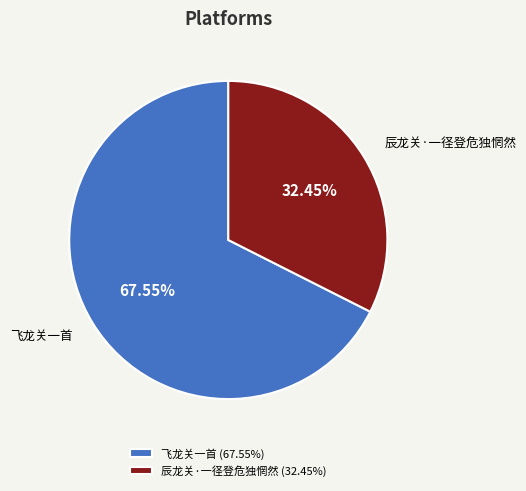

What is the smallest slice in the pie chart?

辰龙关·一径登危独惘然